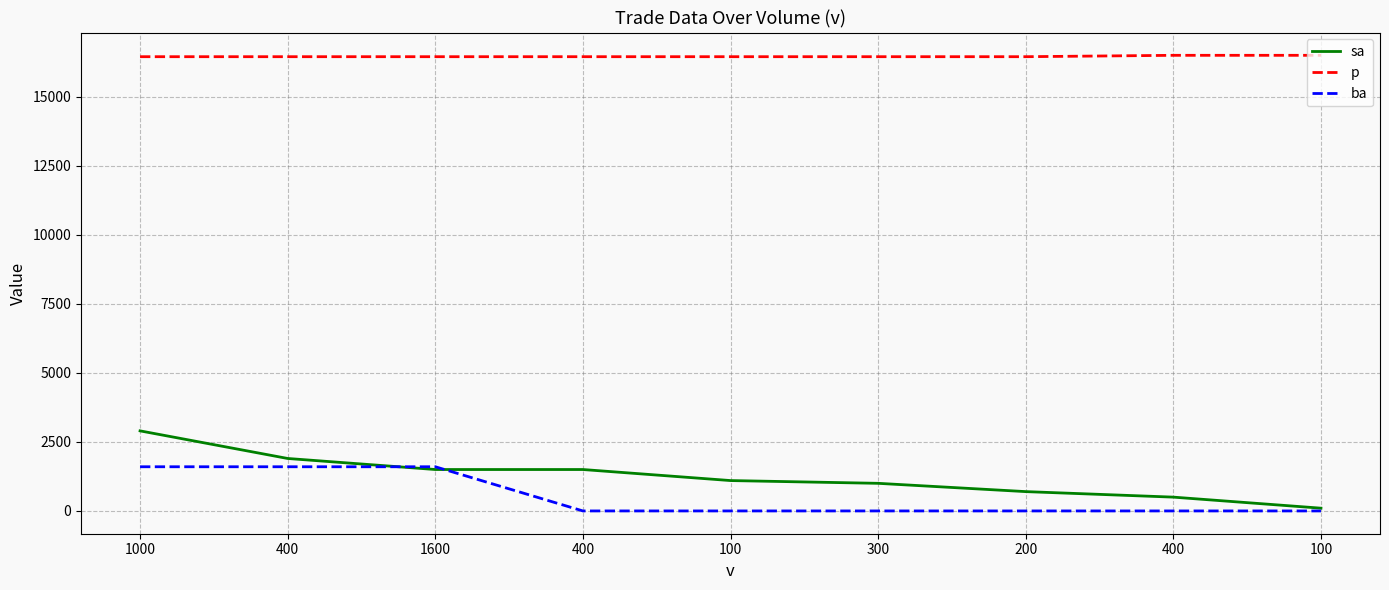

At which category is the sum across all series the highest?

1000